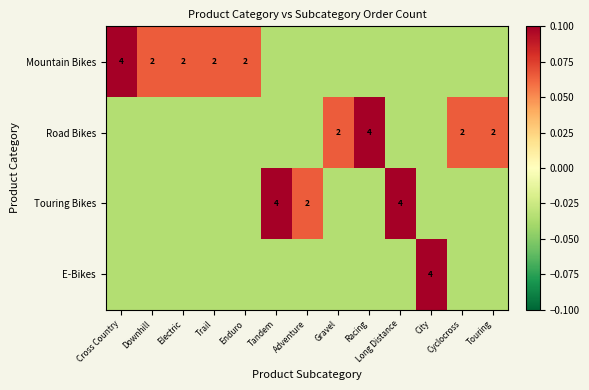

True or false: Road Bikes has a value of -0.0 at Long Distance.

False